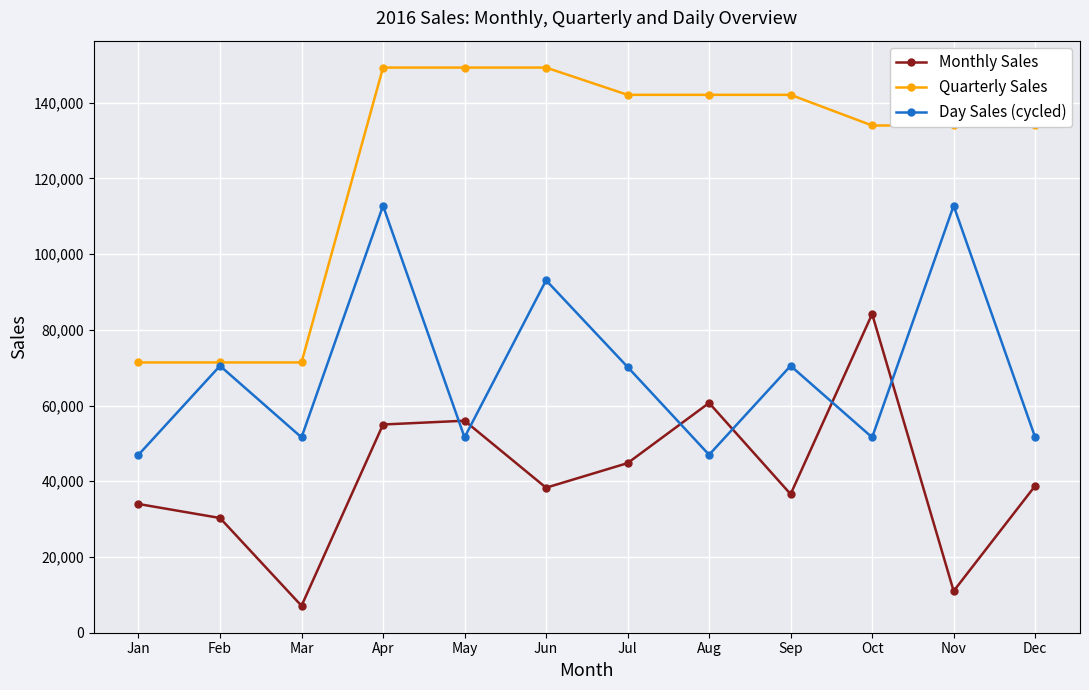

What is the difference between the highest and lowest values at Dec?

95200